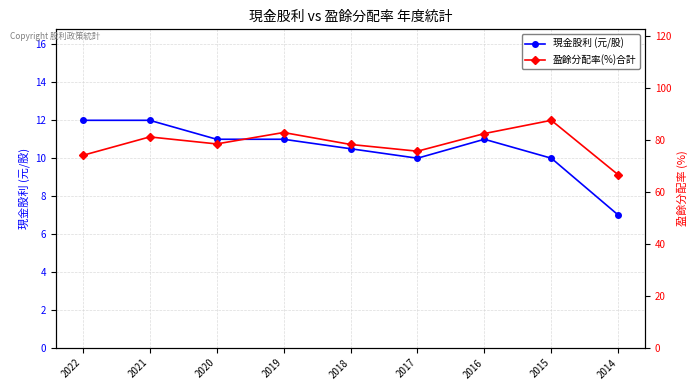

What value does the 現金股利 (元/股) series have at 2019?

11.0